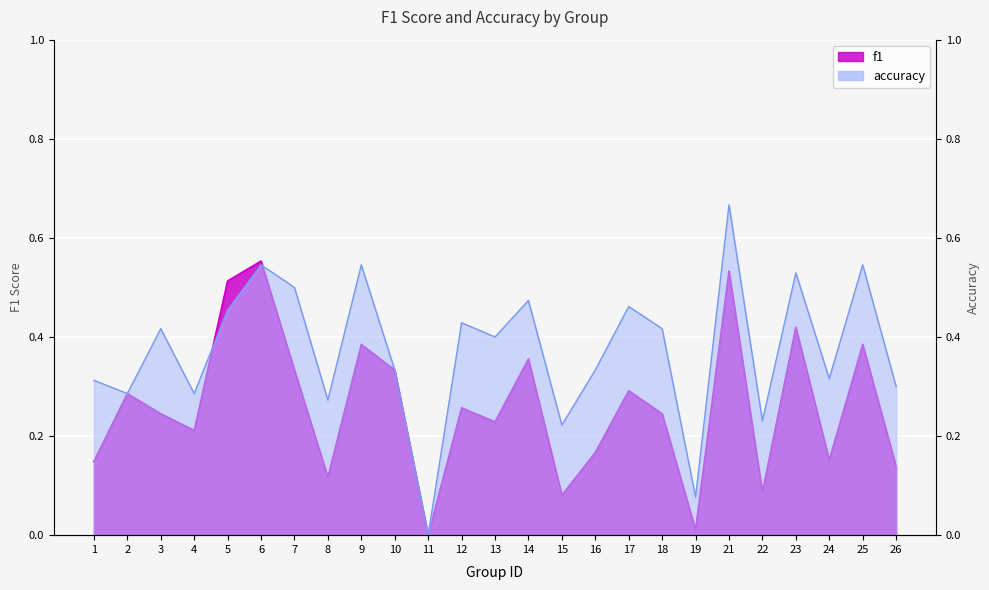

Where is accuracy nearest to the value 0?

11